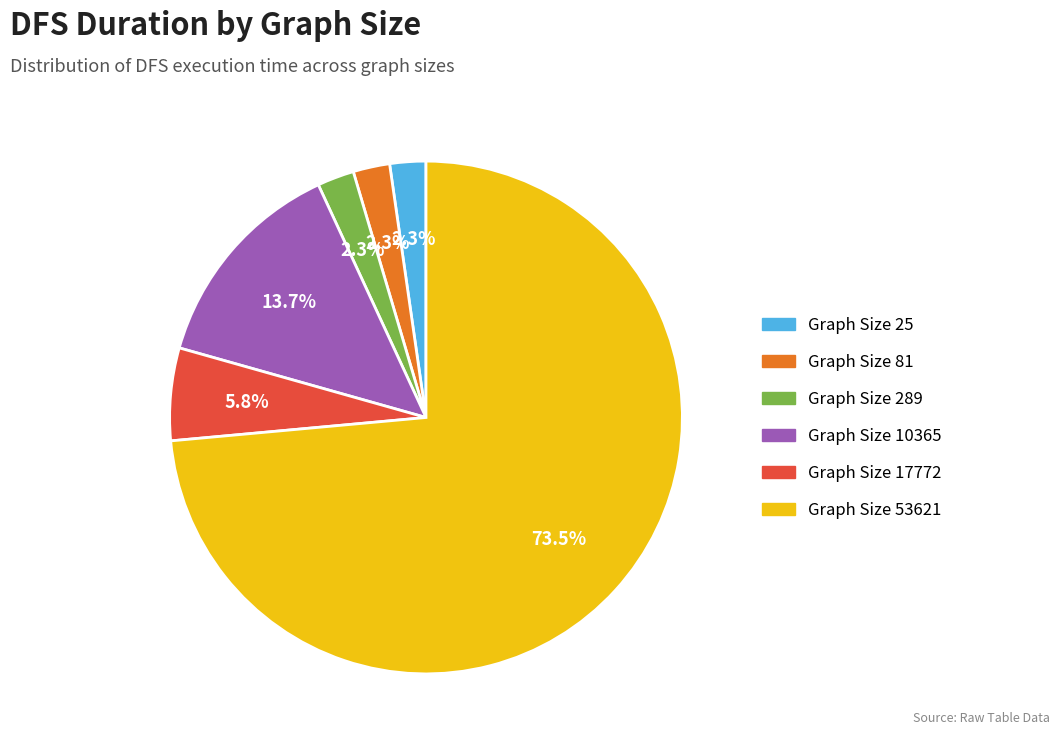

Is there any slice that represents more than half of the pie?

Yes